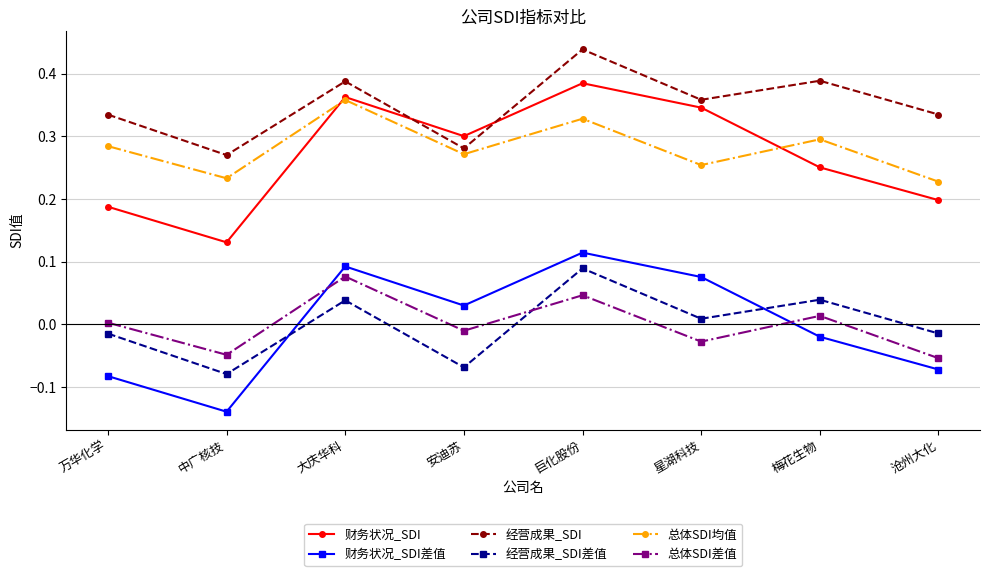

How many lines are shown in the chart?

6